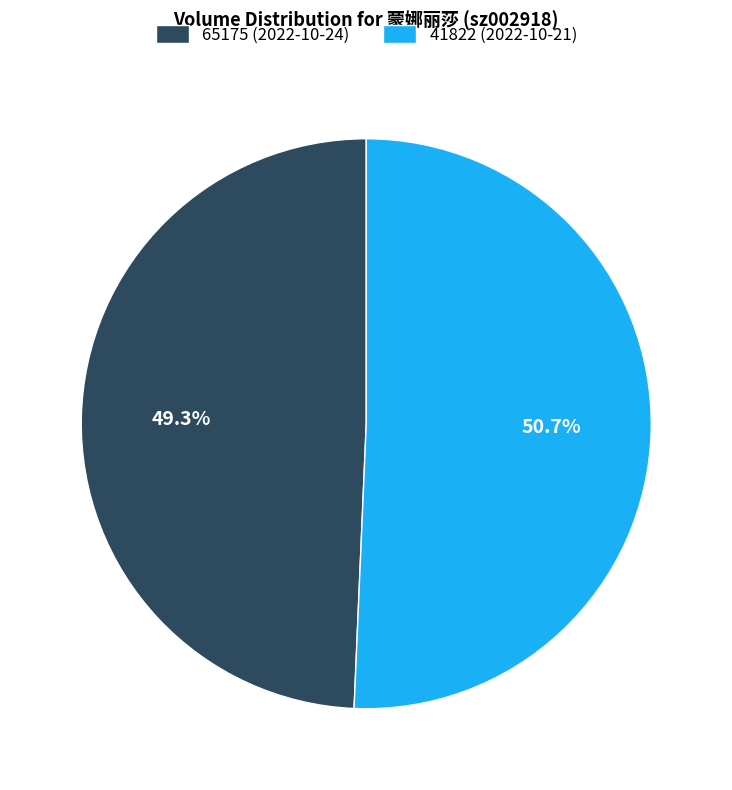

Which slice is the smallest?

65175